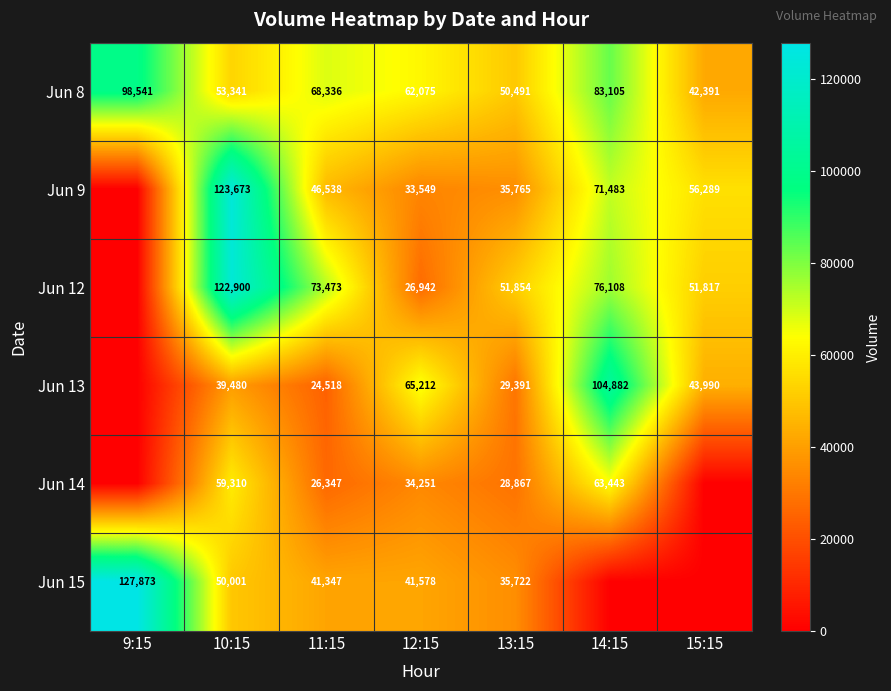

Is the value of Jun 8 at 11:15 greater than the value of Jun 12 at 10:15?

No